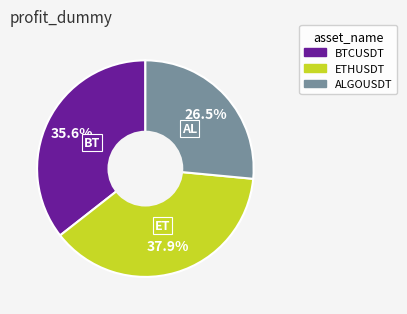

Count the number of slices in the pie.

3